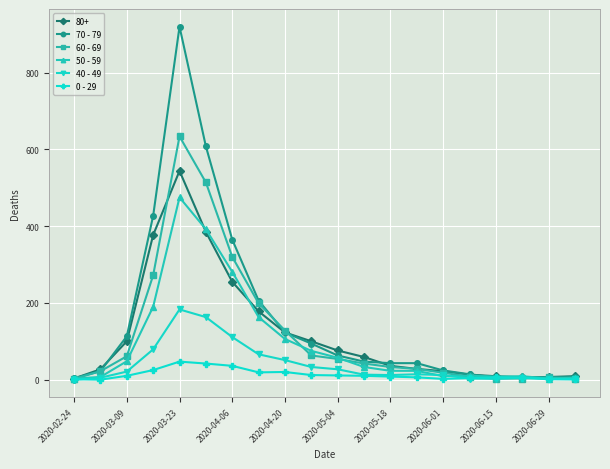

How many data points in 50 - 59 are less than 33?

10